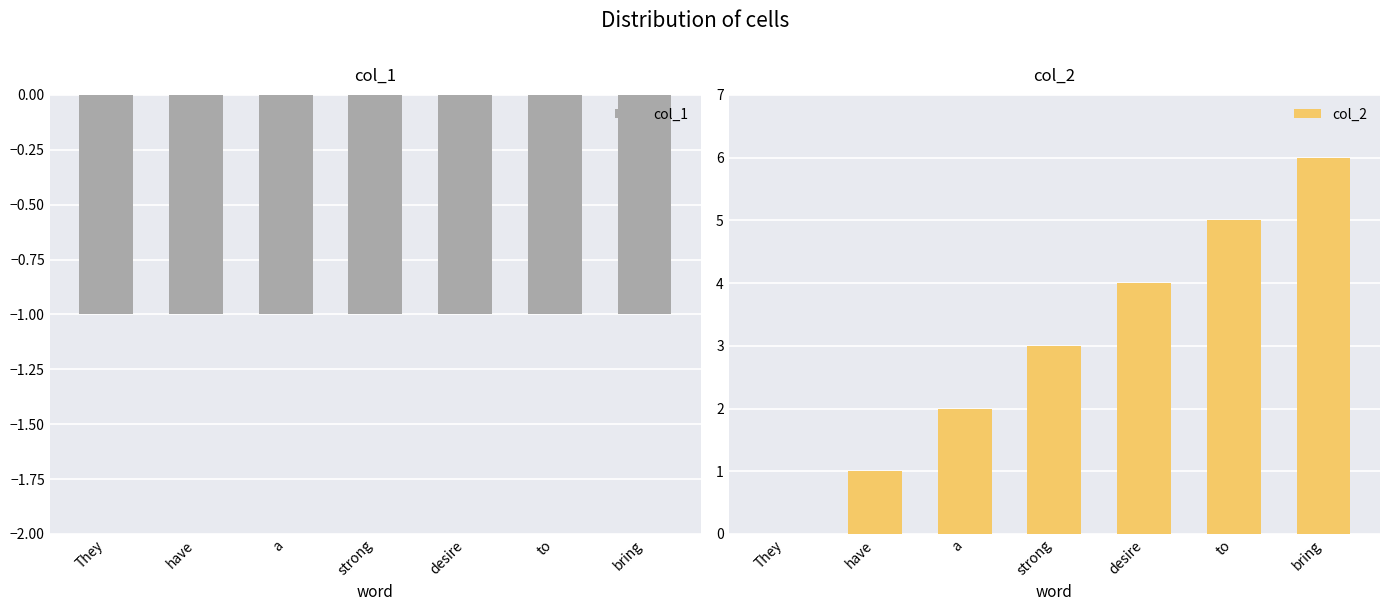

At which label is col_2 closest to 3?

strong